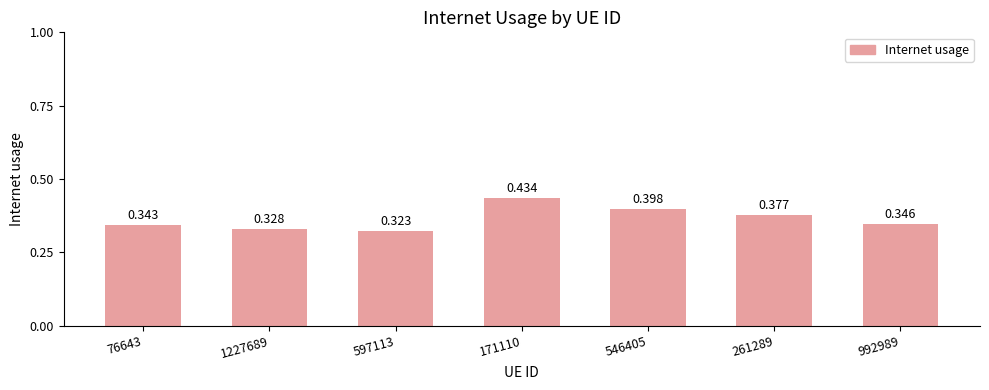

Reading right to left, list all the values displayed in this chart.

0.3	0.4	0.4	0.4	0.3	0.3	0.3